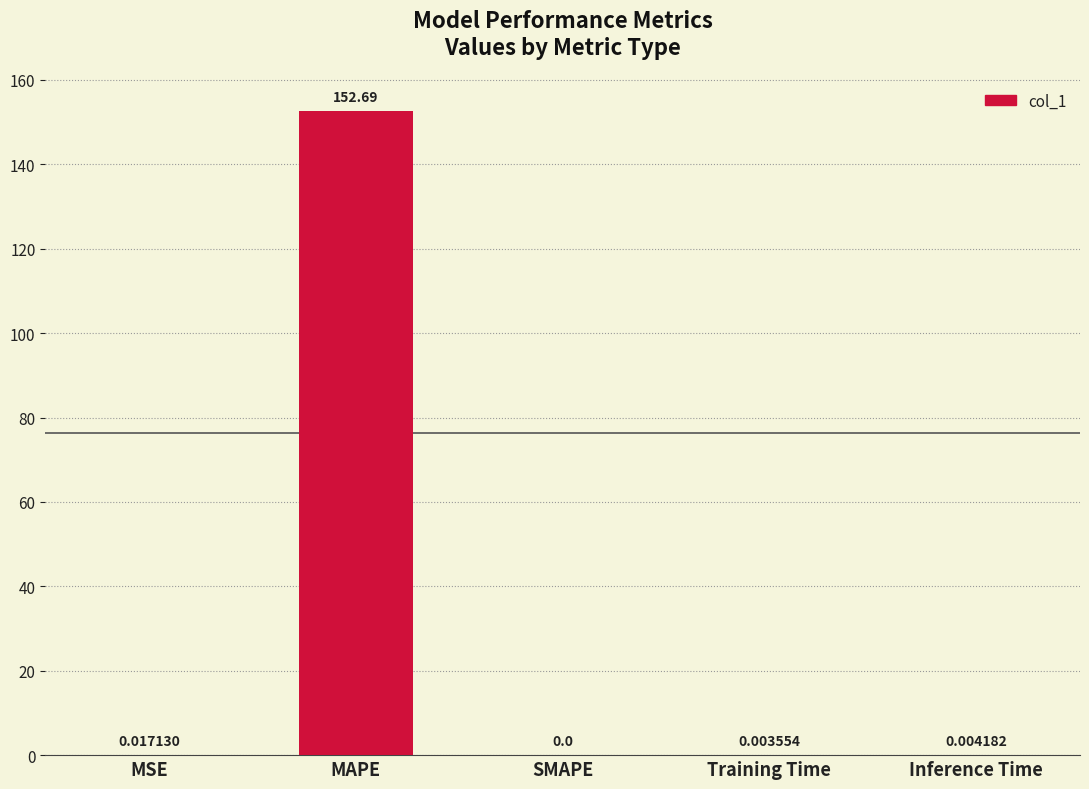

What is the sum of all values?

152.7